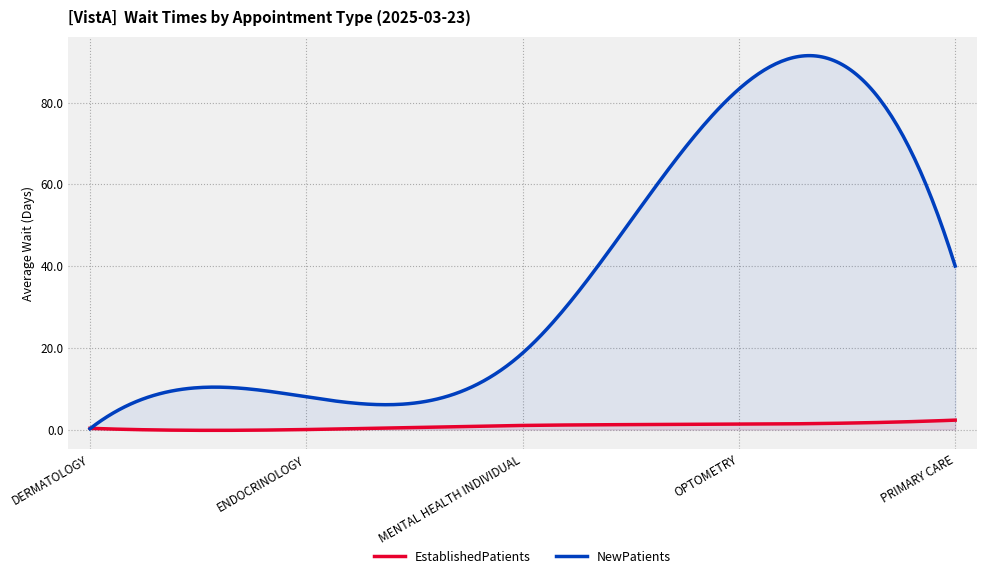

How many values in the EstablishedPatients series exceed 1?

2